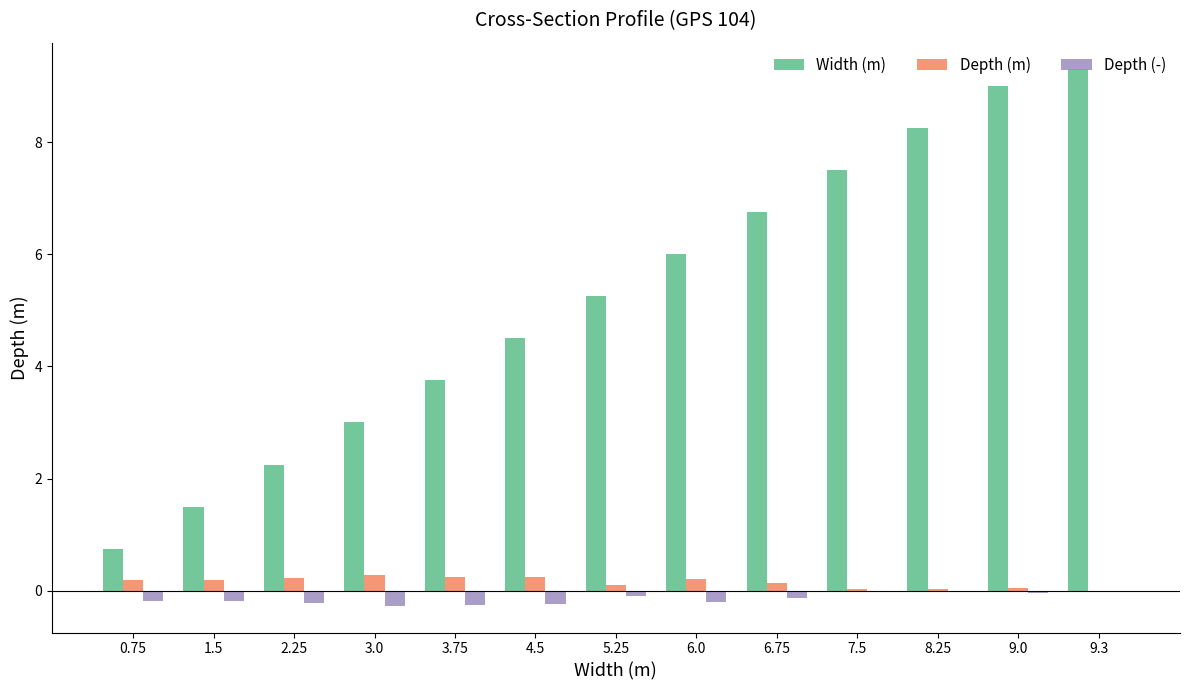

The Depth (-) series shows -0.0 at 8.25. True or false?

True